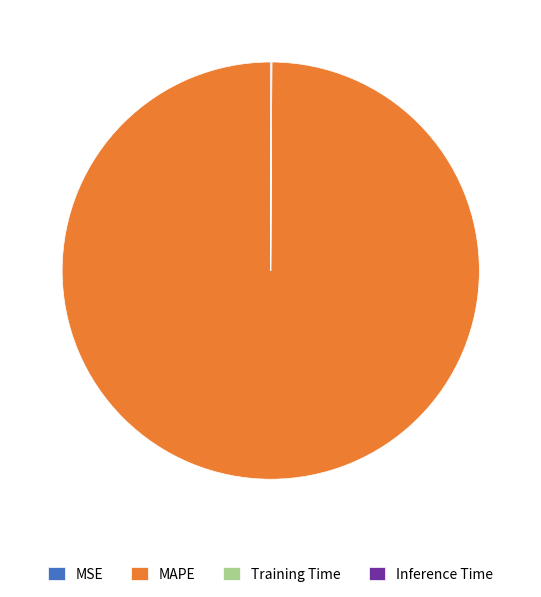

What is the largest slice in the pie chart?

MAPE